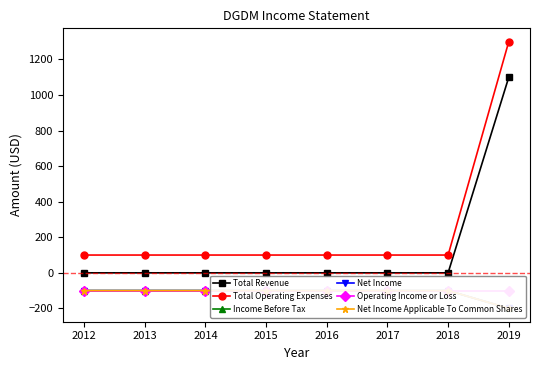

What is the difference between the highest and lowest values at 2017?

200